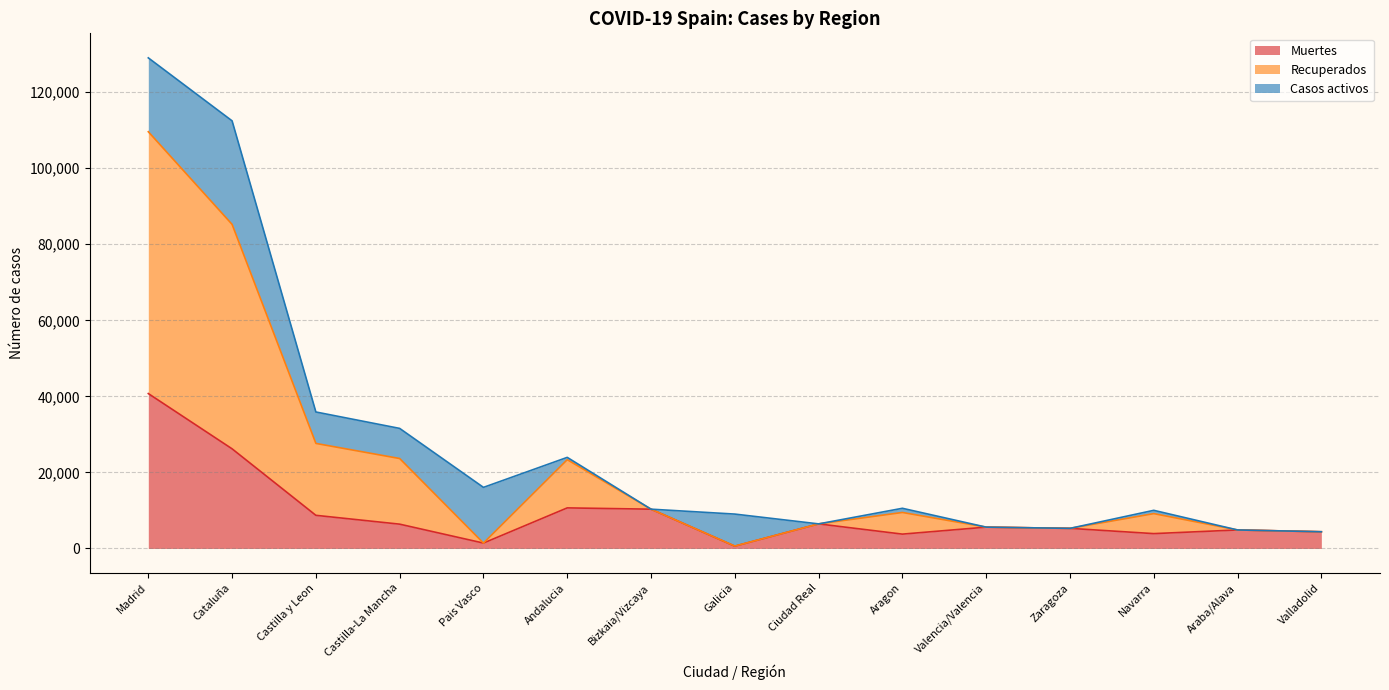

Which has a higher value, Madrid or Castilla-La Mancha?

Madrid